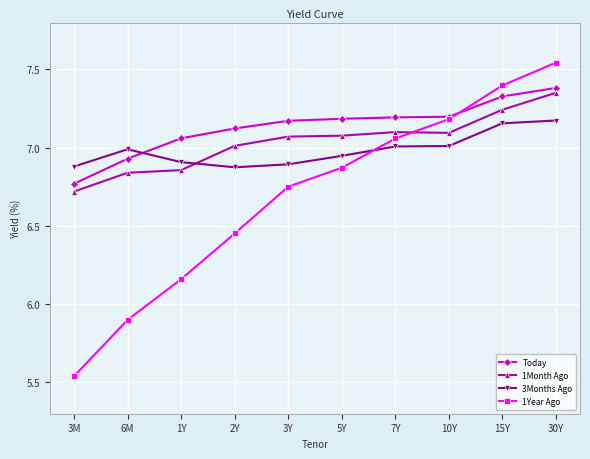

List the labels in order of 1Year Ago value, largest first.

30Y, 15Y, 10Y, 7Y, 5Y, 3Y, 2Y, 1Y, 6M, 3M